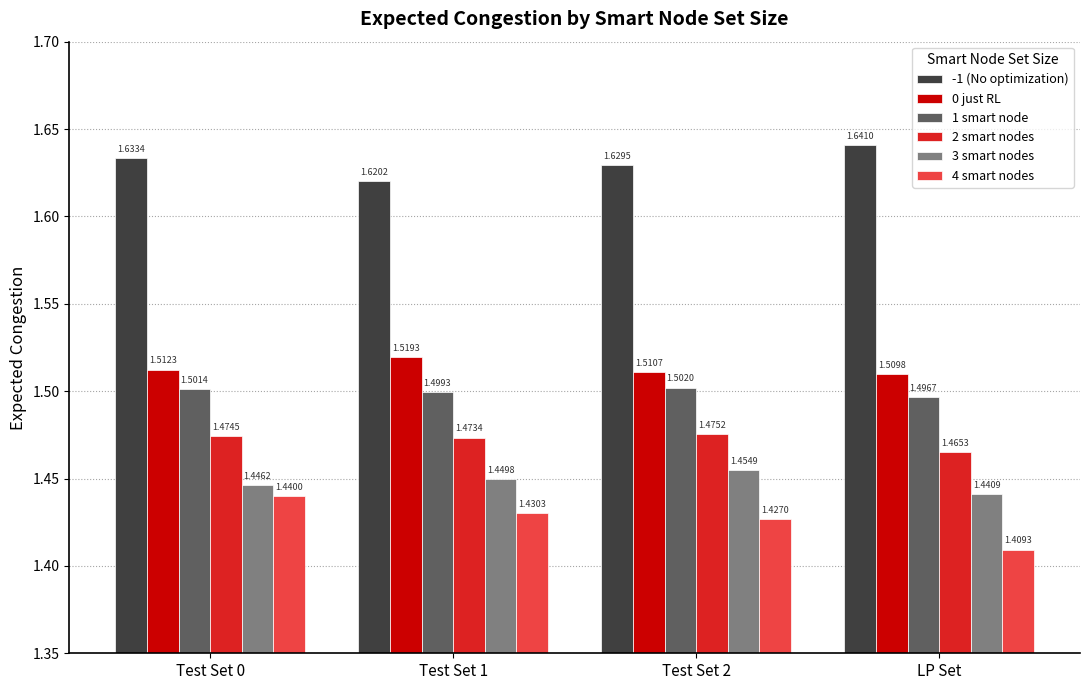

List the labels in order of 3 smart nodes value, smallest first.

LP Set, Test Set 0, Test Set 1, Test Set 2